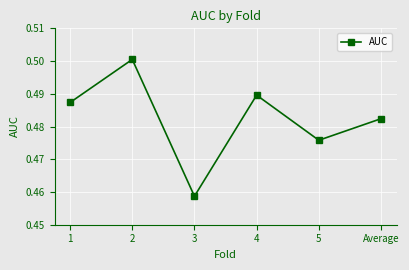

What position from the right is 3?

4